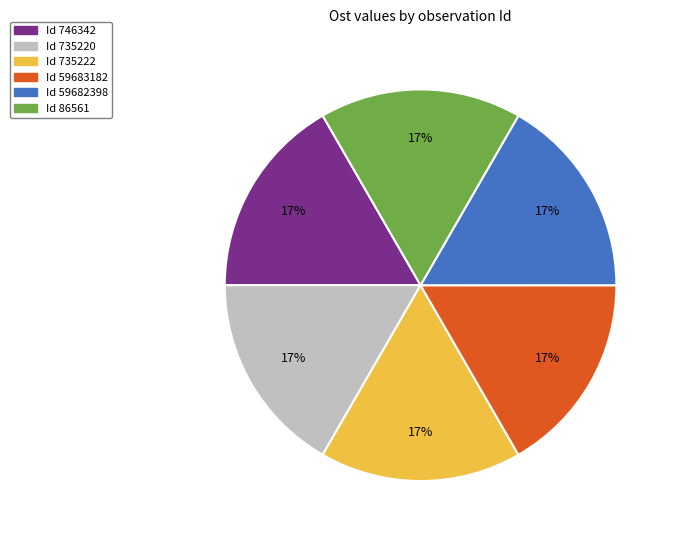

To the nearest percent, what is the average slice percentage?

17%